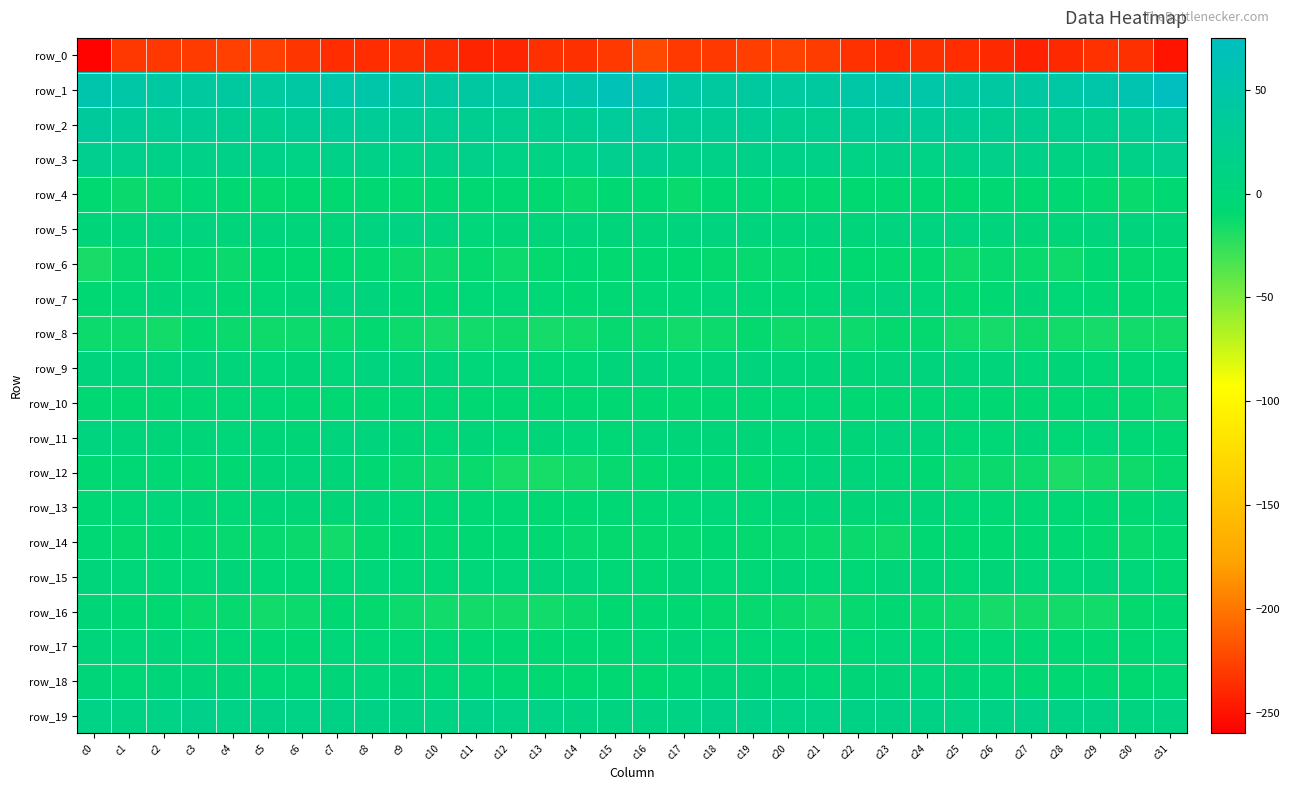

List the series in order of their peak value, lowest first.

row_0, row_8, row_6, row_14, row_10, row_4, row_16, row_13, row_18, row_15, row_12, row_17, row_9, row_11, row_7, row_5, row_19, row_3, row_2, row_1